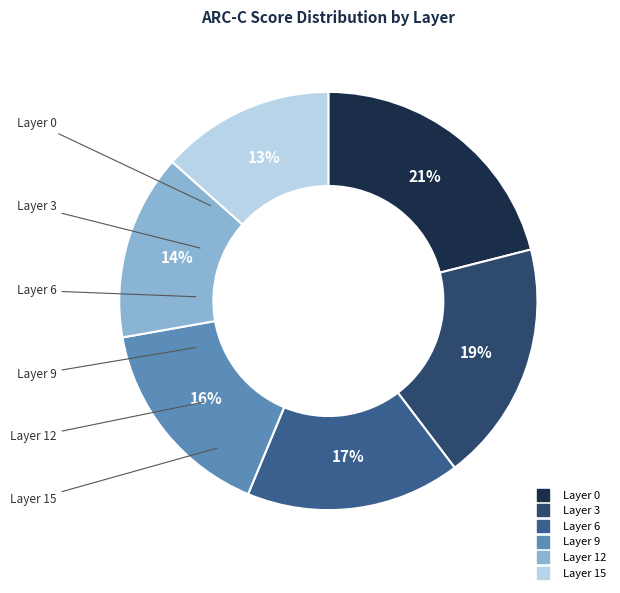

Does any single category account for the majority?

No